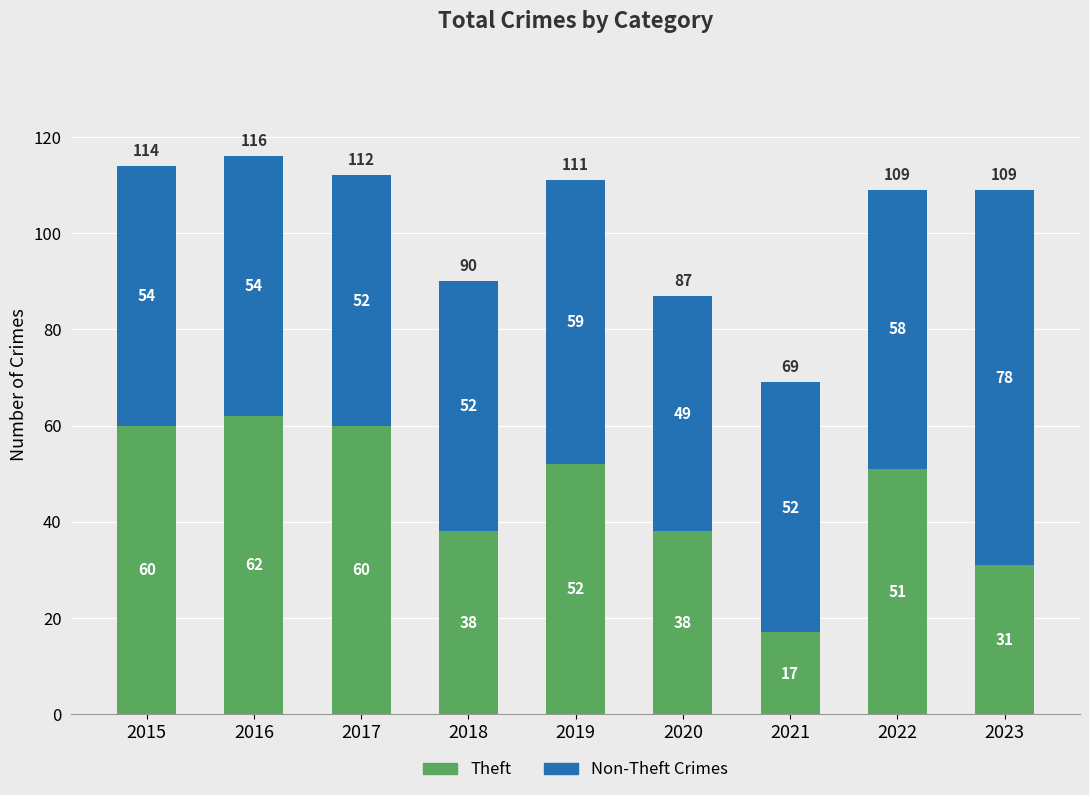

What is the difference between the maximum and minimum values in the Theft series?

45